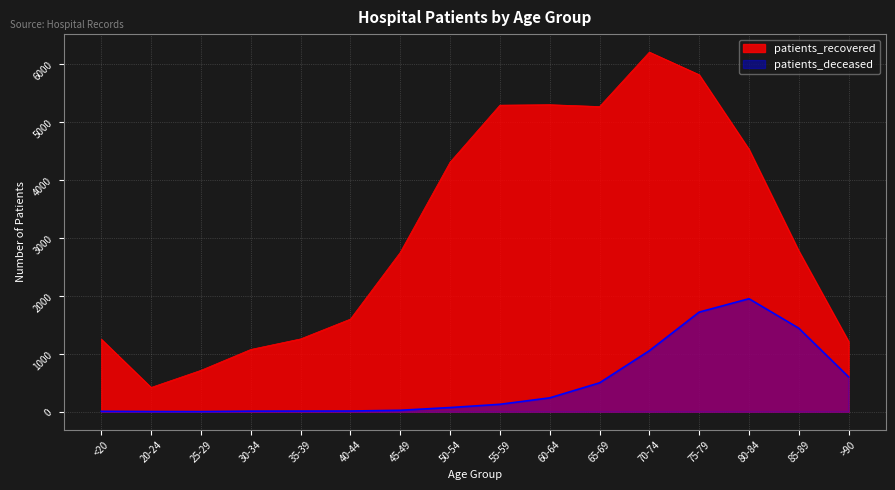

At how many categories does at least one series exceed 6067?

1